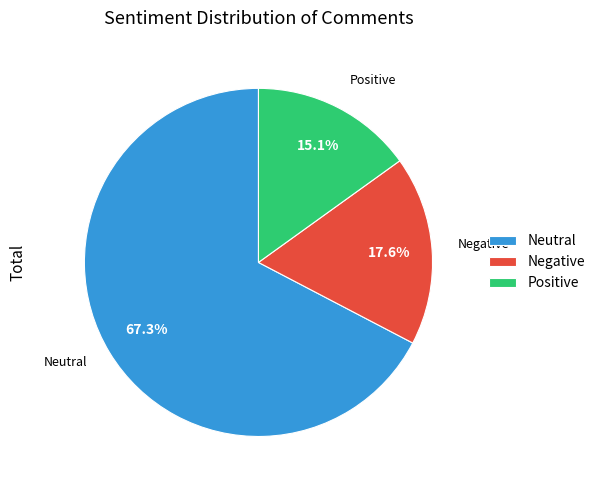

How many slices are in this pie chart?

3